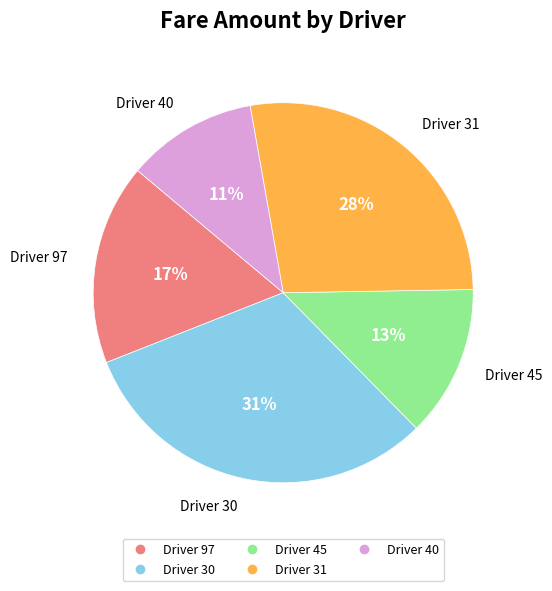

Count the number of slices in the pie.

5